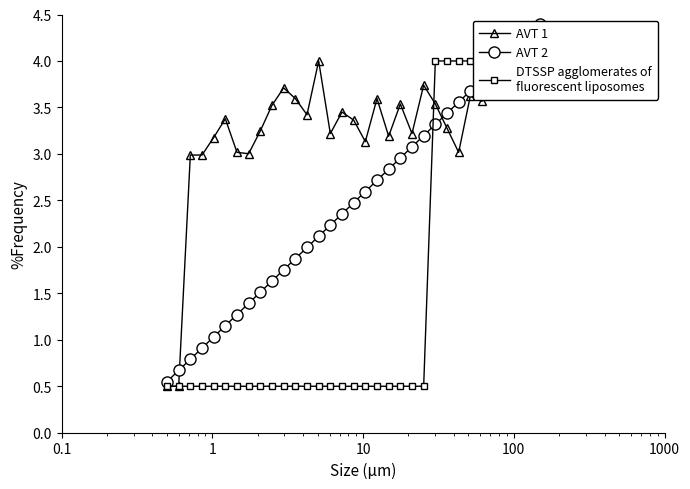

Which series has the widest spread of values?

AVT 2